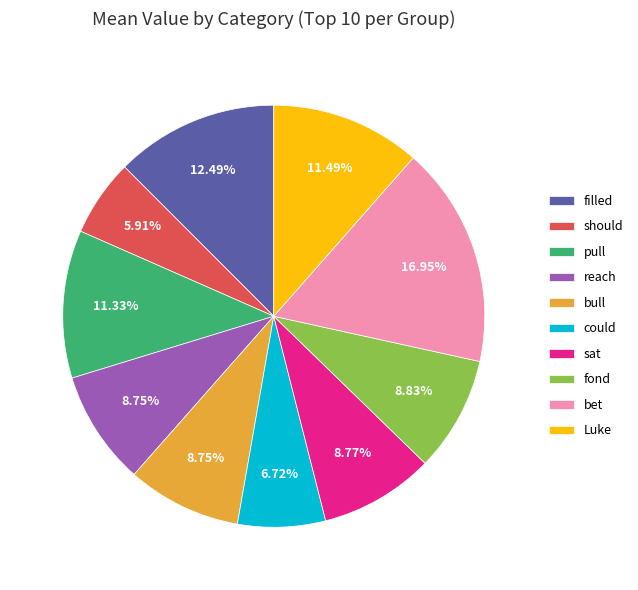

Combined, do sat and bull account for over 50%?

No